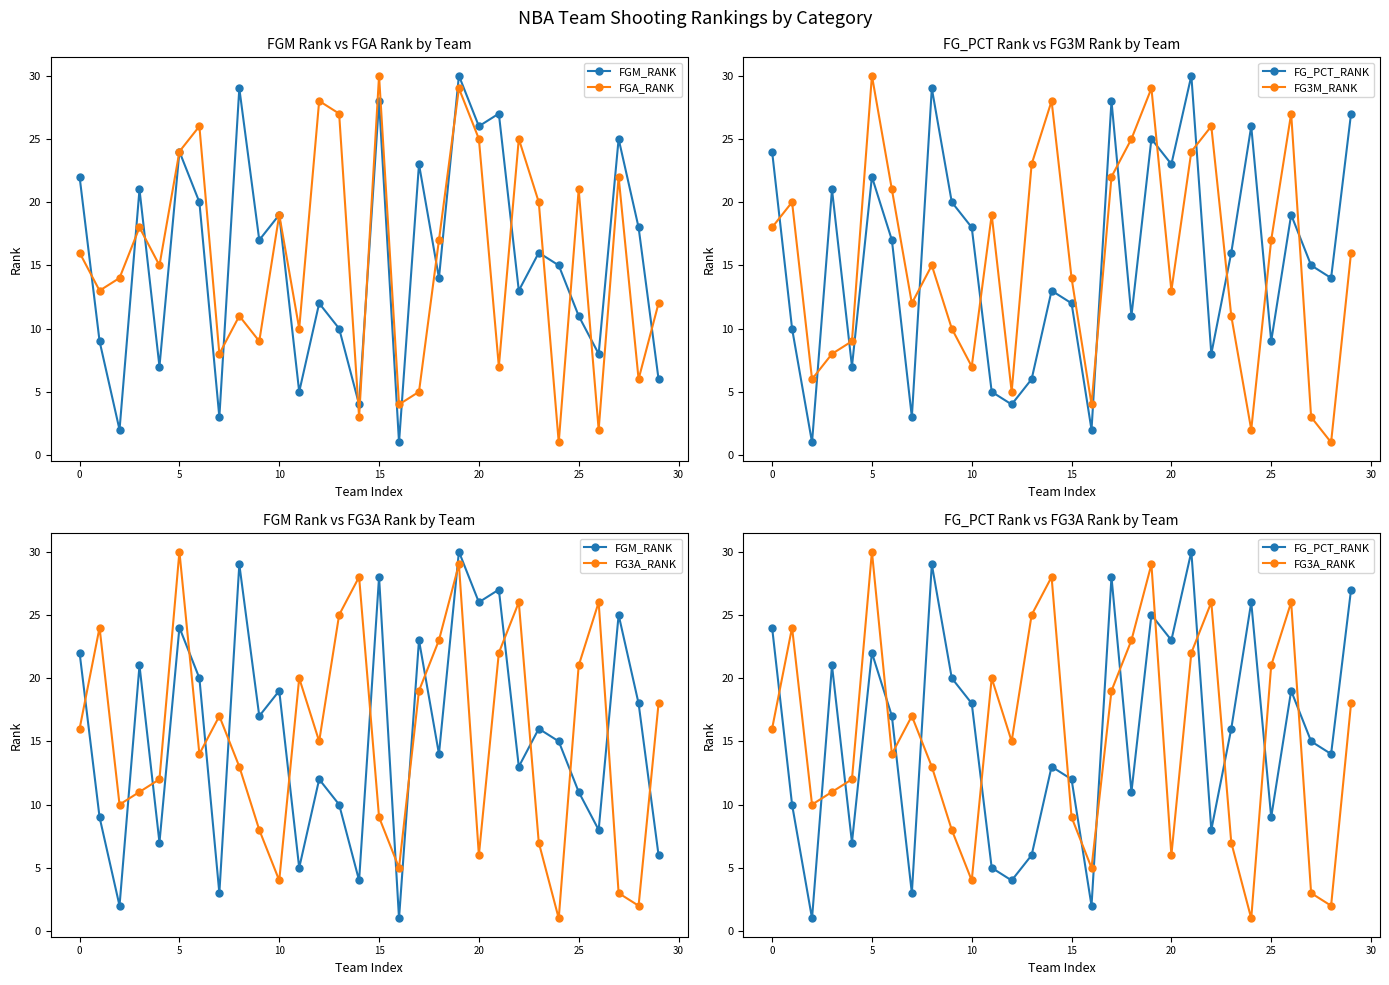

Which series has the largest total across all categories?

FGA_RANK